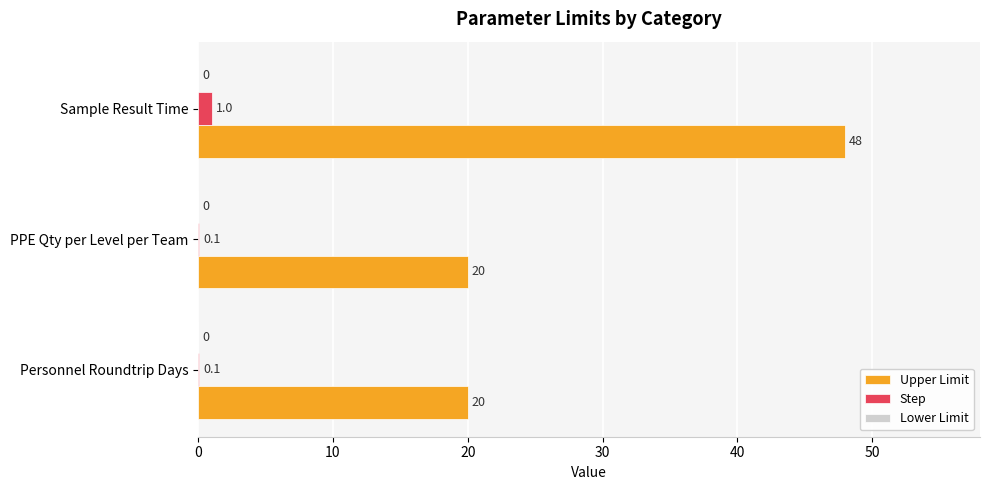

The value of Upper Limit at PPE Qty per Level per Team is 29.3. True or false?

False